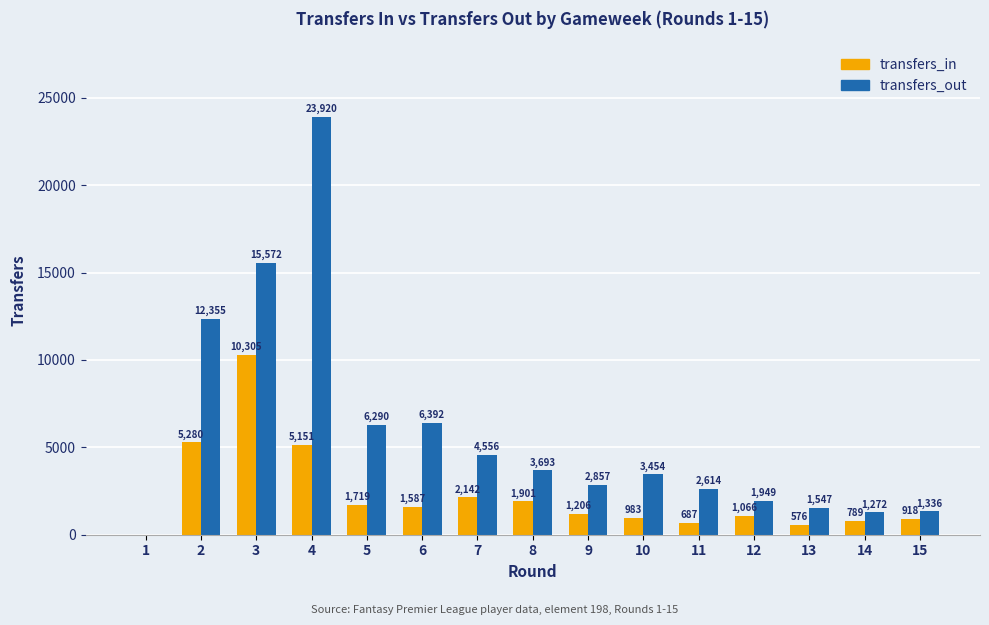

Reading left to right, transcribe all the data shown in this chart.

transfers_in: 0	5280	10305	5151	1719	1587	2142	1901	1206	983	687	1066	576	789	918
transfers_out: 0	12355	15572	23920	6290	6392	4556	3693	2857	3454	2614	1949	1547	1272	1336